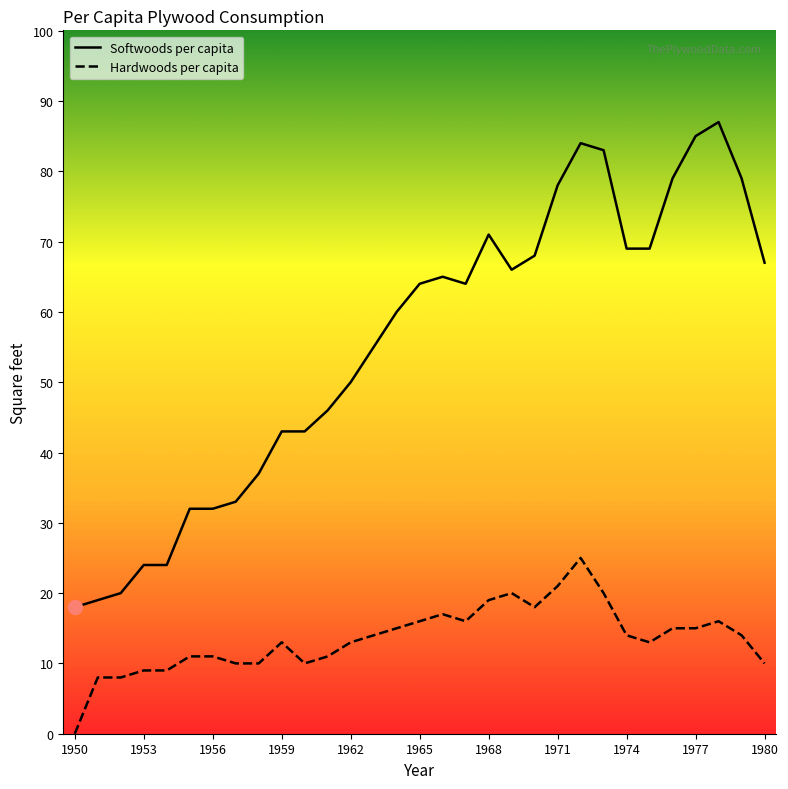

Which series has the largest total across all categories?

Softwoods per capita